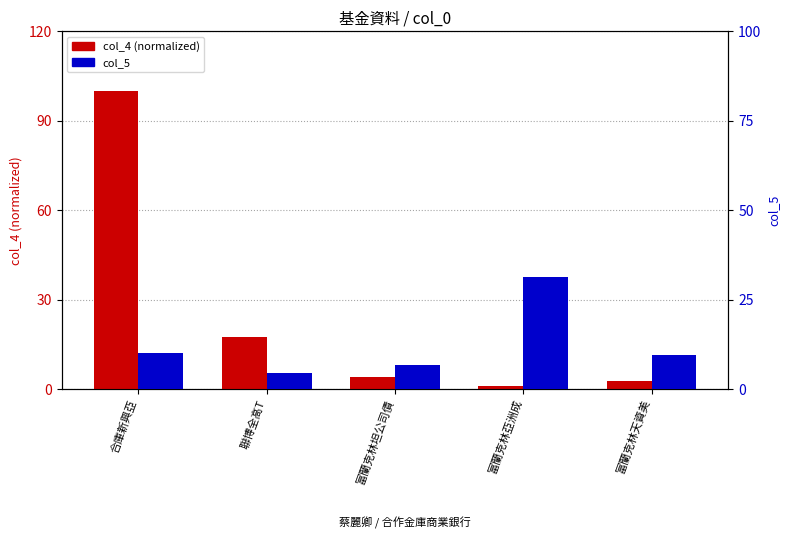

Count the number of categories in the chart.

5